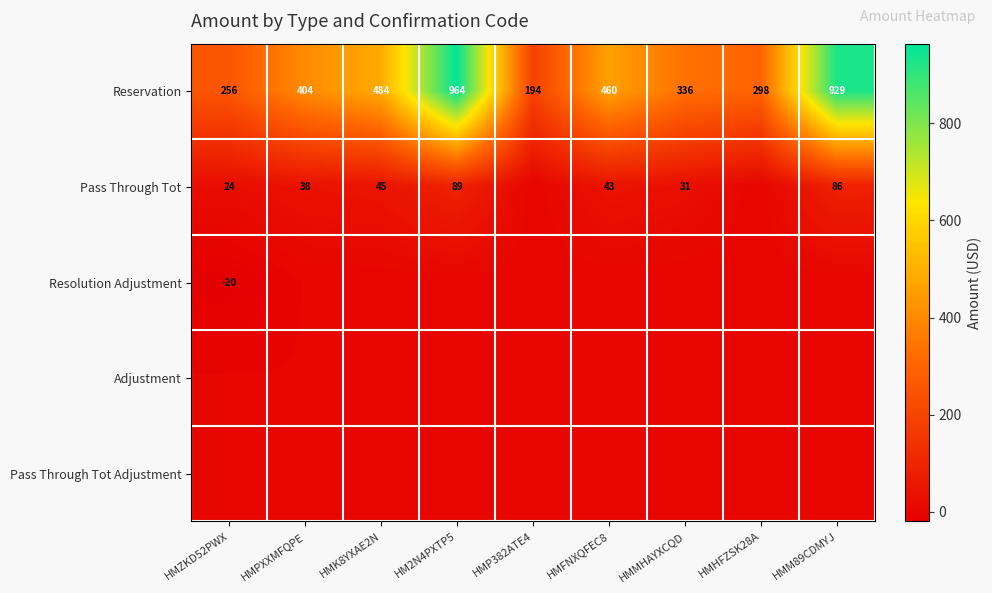

At which category does the chart reach its peak across all series?

HM2N4PXTP5